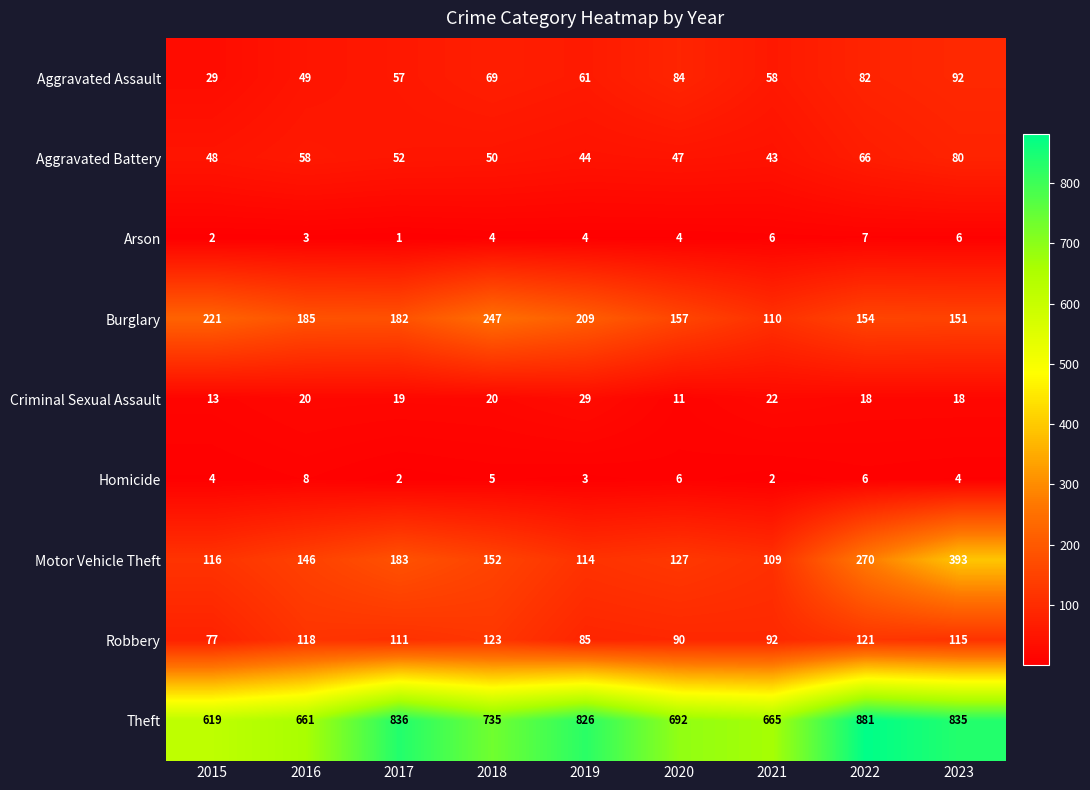

What is the smallest value displayed?

1